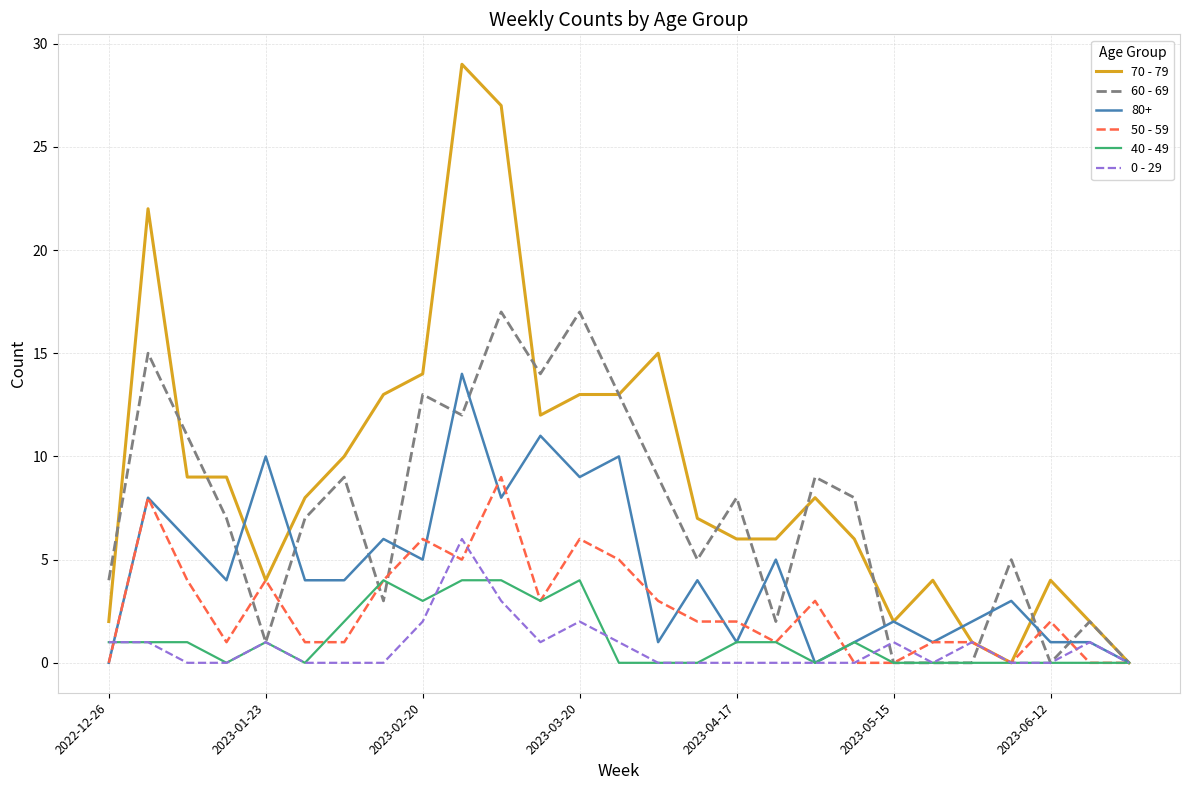

Which series has the largest total across all categories?

70 - 79